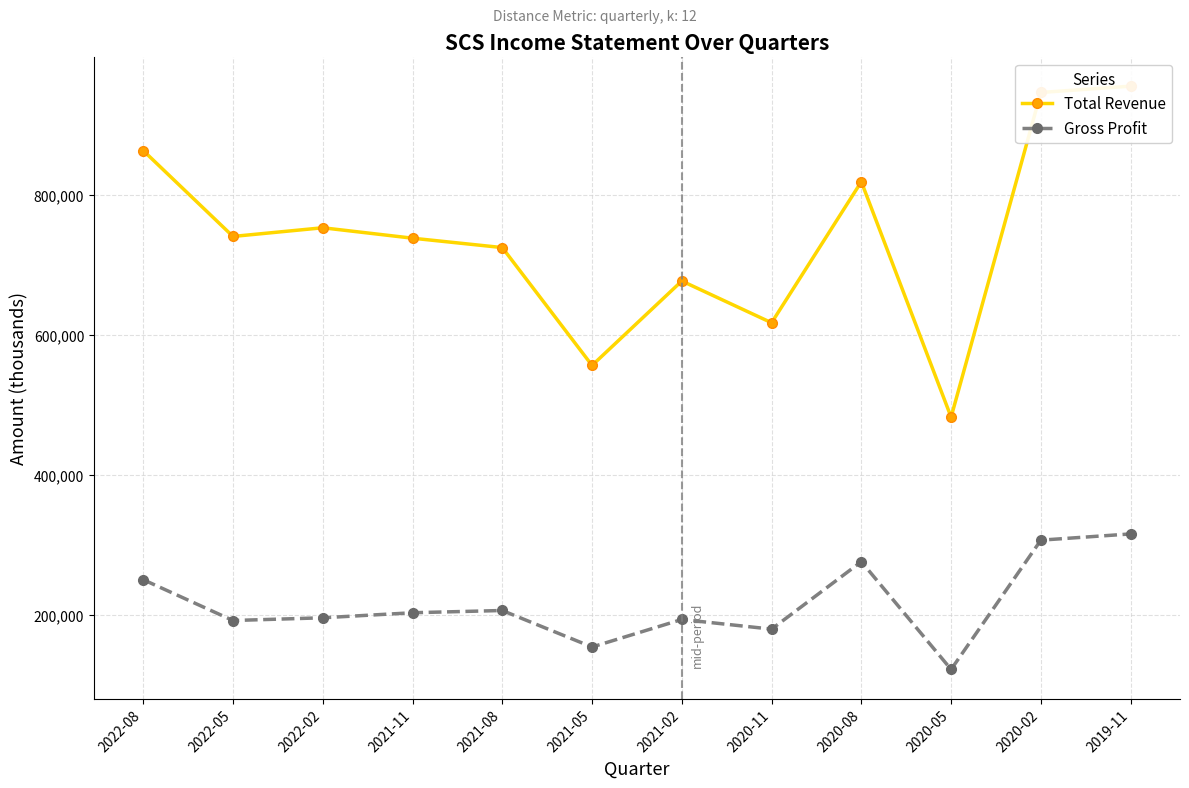

Reading left to right, what are all the values shown in this chart?

Total Revenue: 2022-08=863300	2022-05=740700	2022-02=753100	2021-11=738200	2021-08=724800	2021-05=556600	2021-02=677100	2020-11=617500	2020-08=818800	2020-05=482800	2020-02=946200	2019-11=955200
Gross Profit: 2022-08=250800	2022-05=192500	2022-02=196400	2021-11=203600	2021-08=206800	2021-05=154700	2021-02=194000	2020-11=180200	2020-08=276500	2020-05=122700	2020-02=307200	2019-11=316100